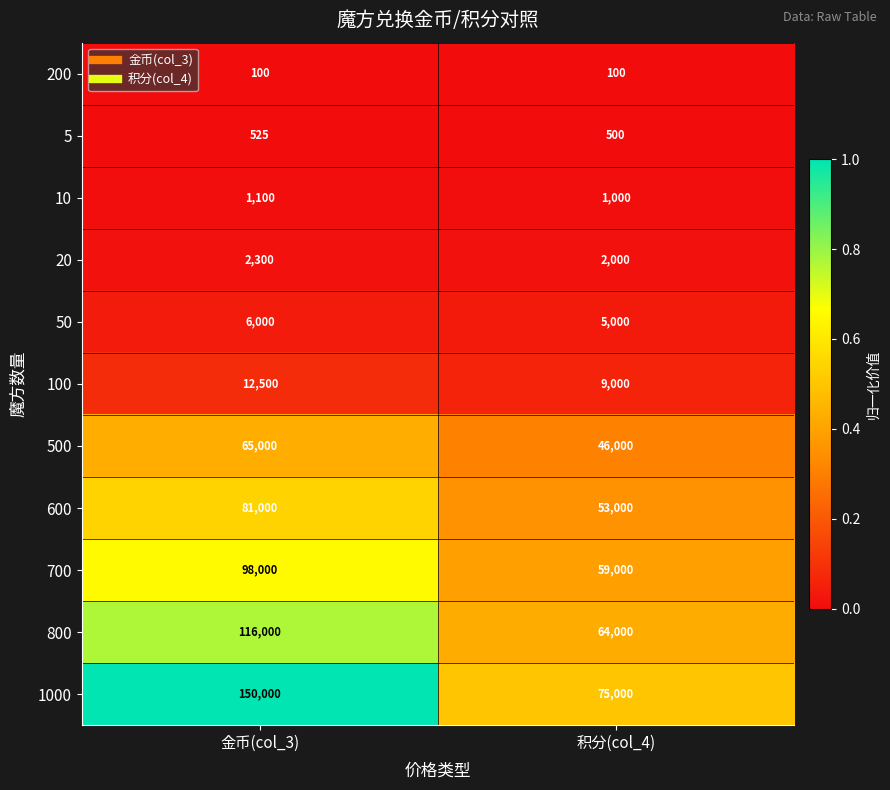

At which category does the chart reach its peak across all series?

金币(col_3)